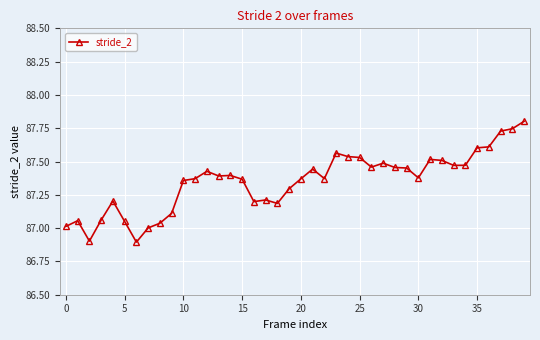

What is the value of the 20th point from the left?

87.3